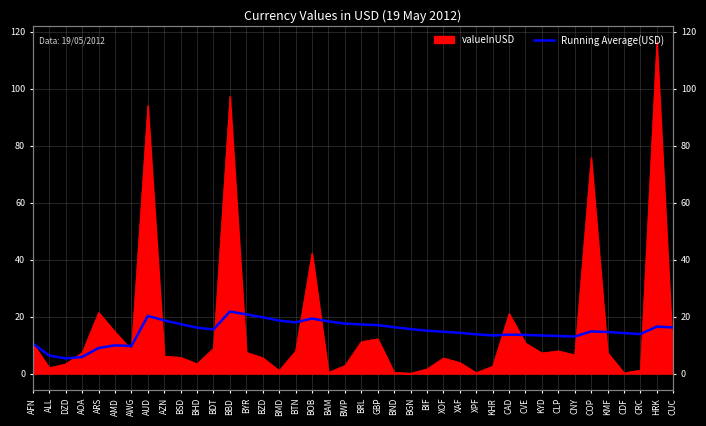

Reading left to right, list all the values displayed in this chart.

10.5	6.3	5.3	5.8	8.9	9.9	9.7	20.2	18.6	17.3	16.1	15.5	21.8	20.7	19.7	18.6	17.9	19.3	18.3	17.5	17.2	17.0	16.3	15.6	15.0	14.7	14.3	13.8	13.4	13.6	13.5	13.3	13.2	13.0	14.8	14.6	14.2	13.8	16.5	16.2